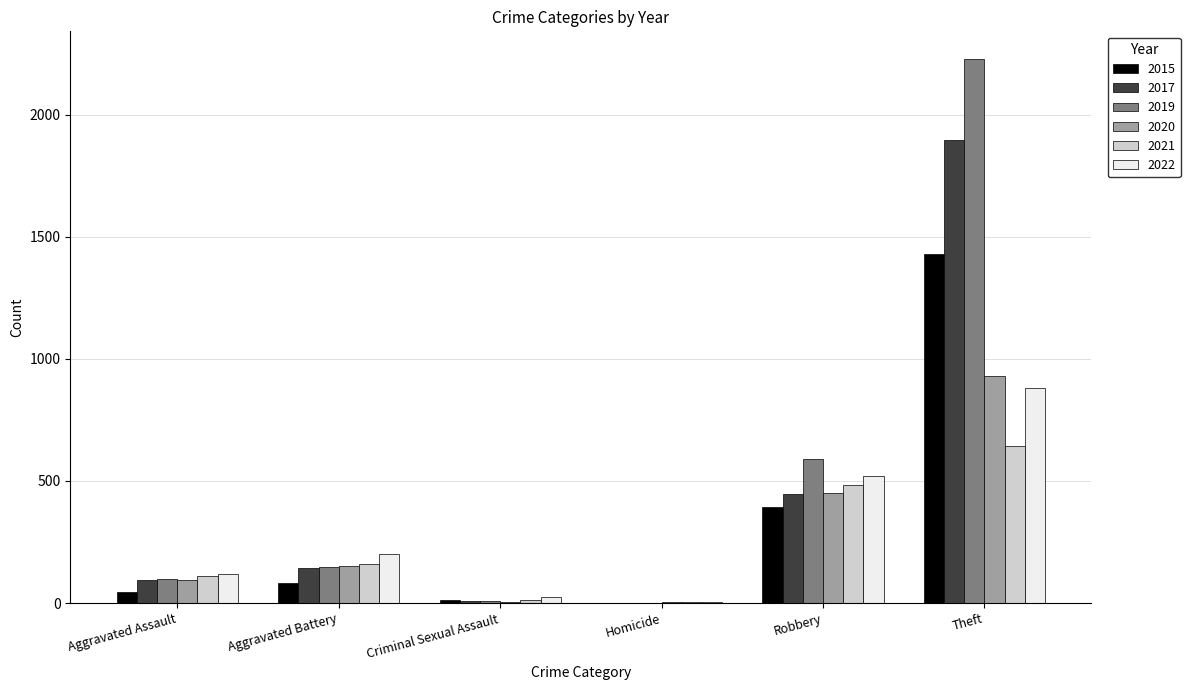

The value of 2020 at Theft is 930. True or false?

True